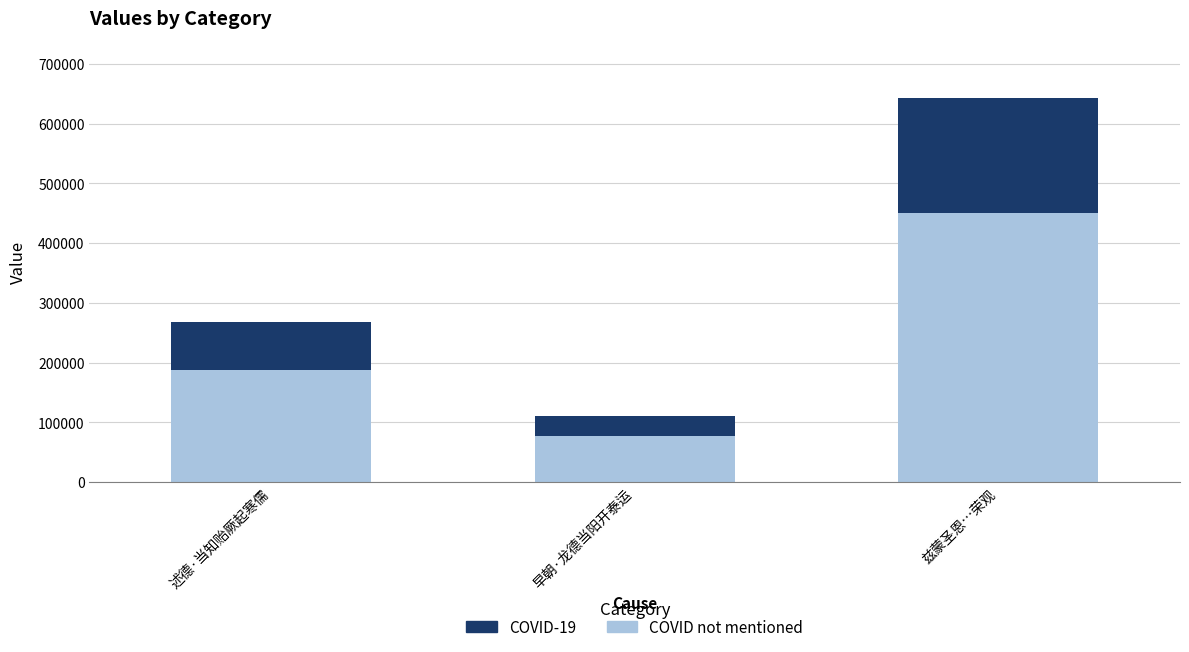

At which label is COVID not mentioned closest to 263454?

述德·当知贻厥起寒儒